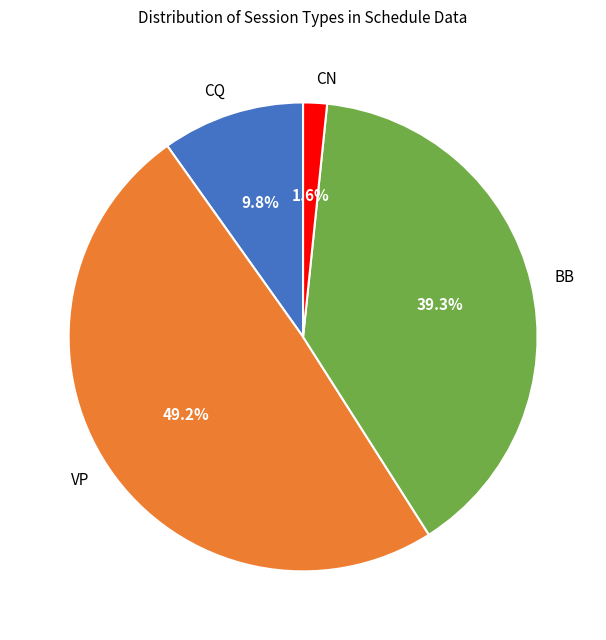

Does VP account for over 50% of the chart?

No